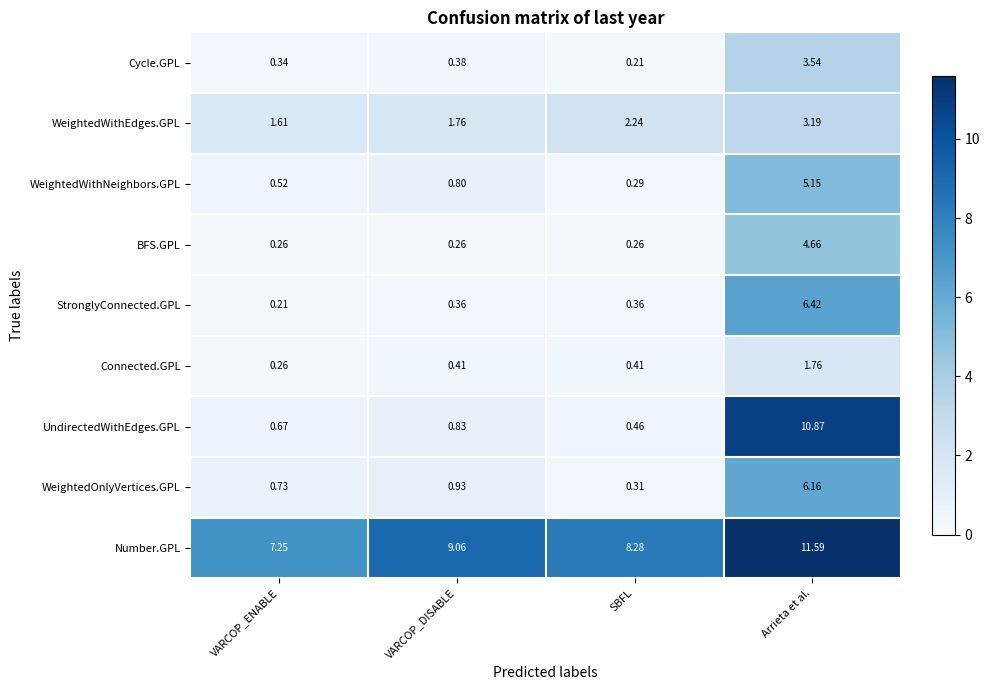

Rank the series at VARCOP_DISABLE from highest to lowest value.

Number.GPL, WeightedWithEdges.GPL, WeightedOnlyVertices.GPL, UndirectedWithEdges.GPL, WeightedWithNeighbors.GPL, Connected.GPL, Cycle.GPL, StronglyConnected.GPL, BFS.GPL